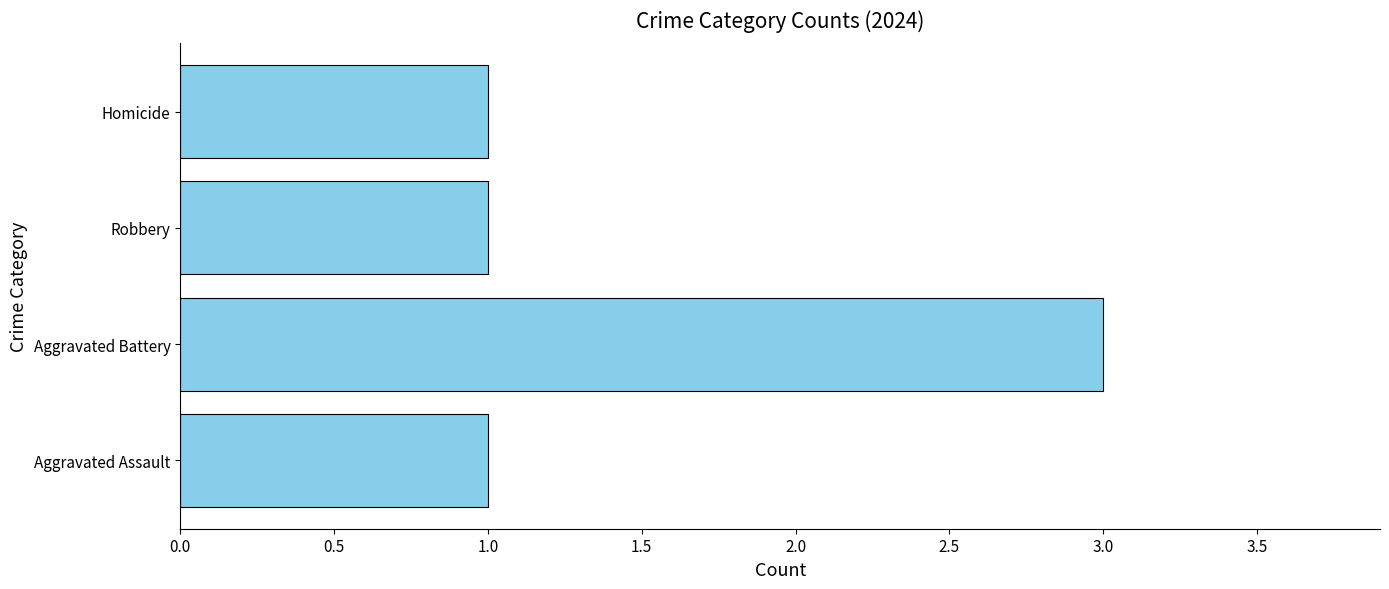

What is the sum of all values?

6